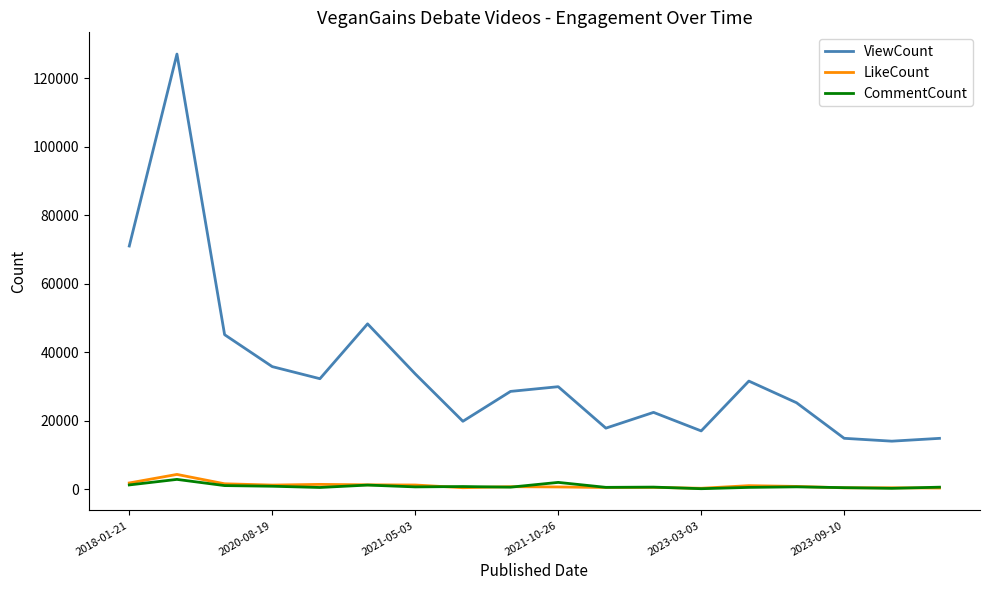

What are all the series names shown in the legend?

ViewCount, LikeCount, CommentCount